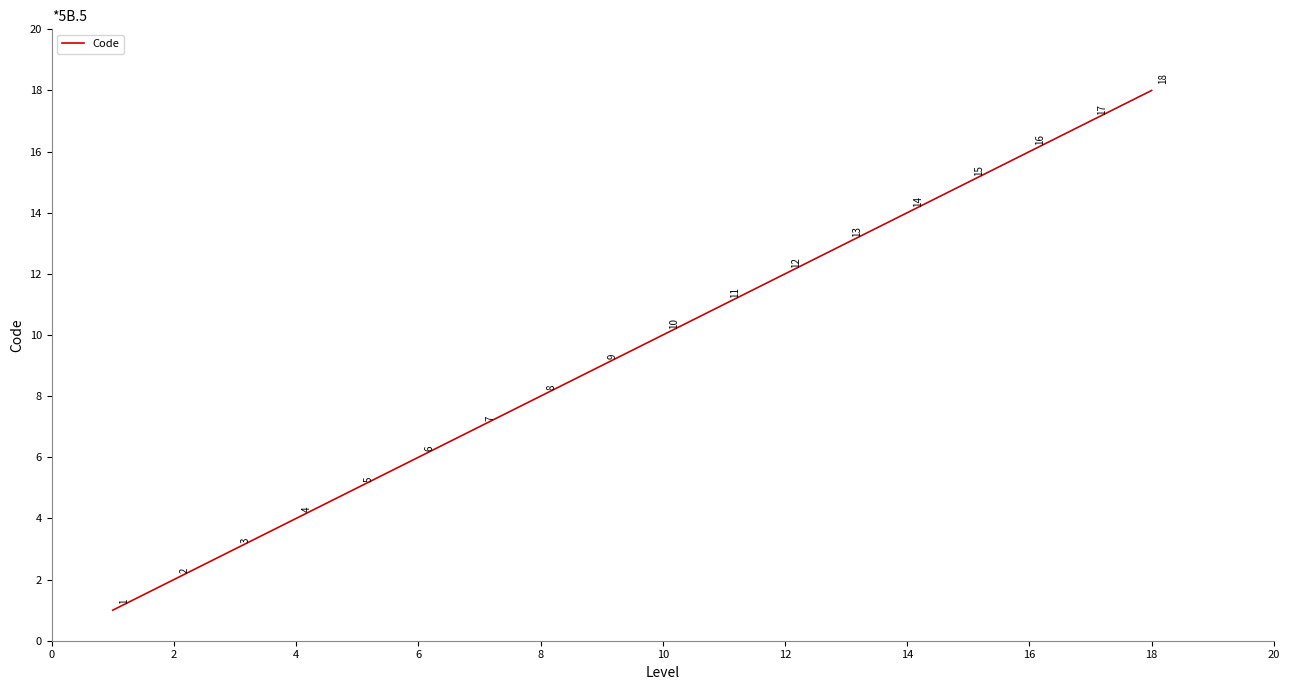

What is the maximum value shown in the chart?

18